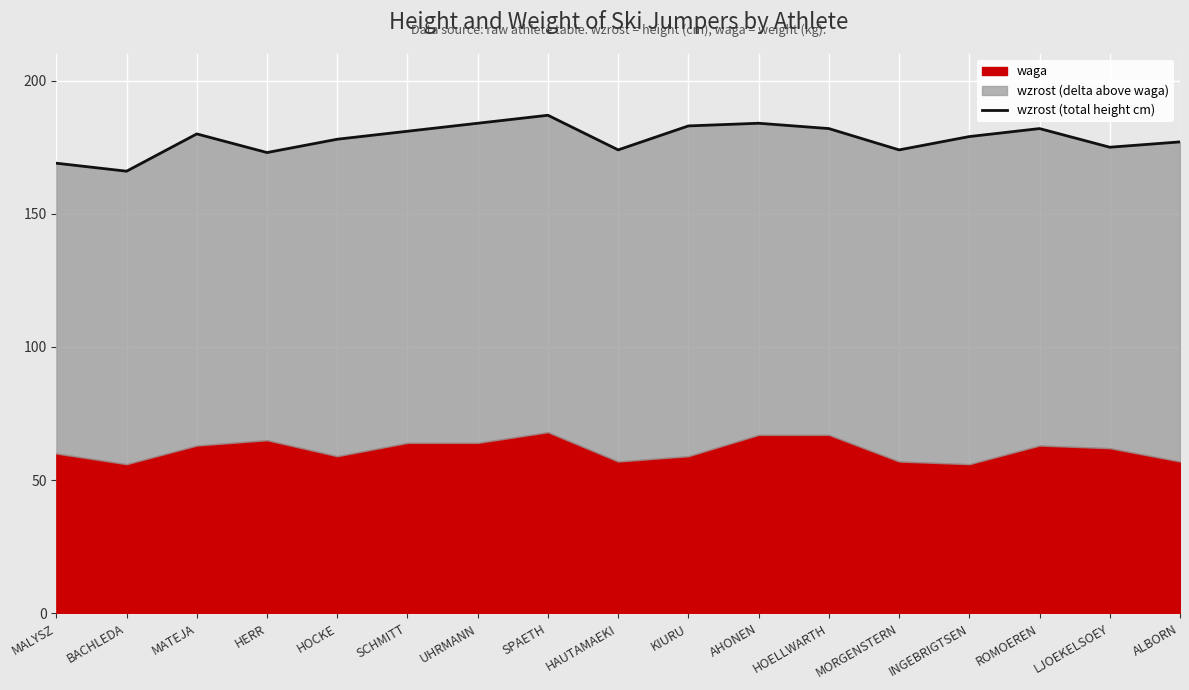

What is the label of the 13th point from the right?

HOCKE